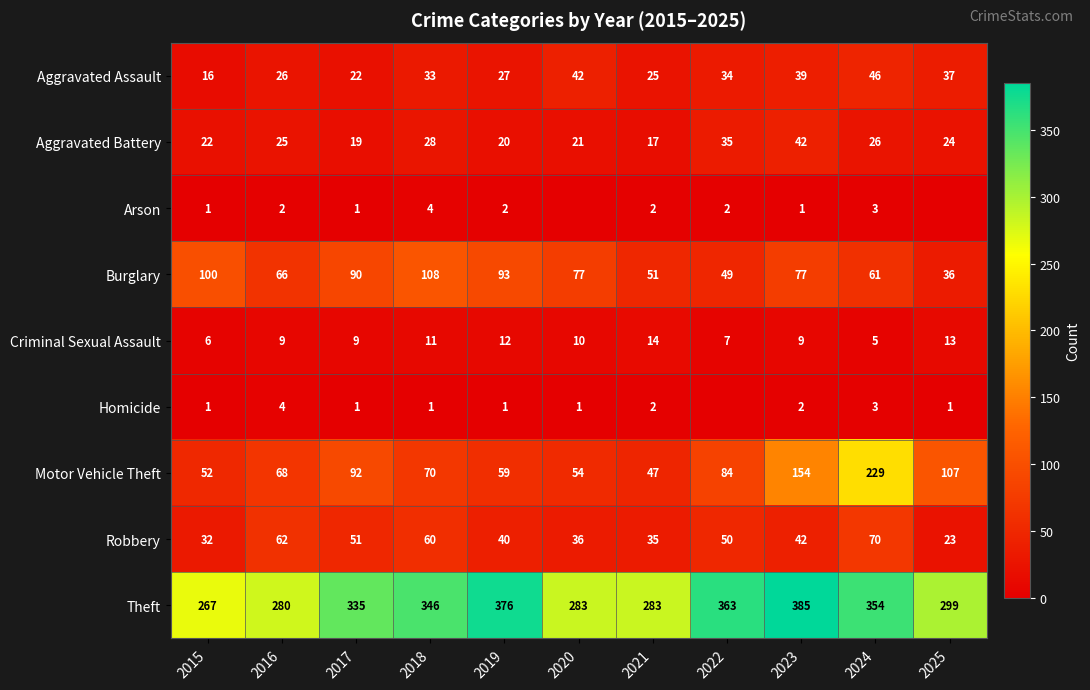

True or false: Burglary has a value of 108 at 2018.

True